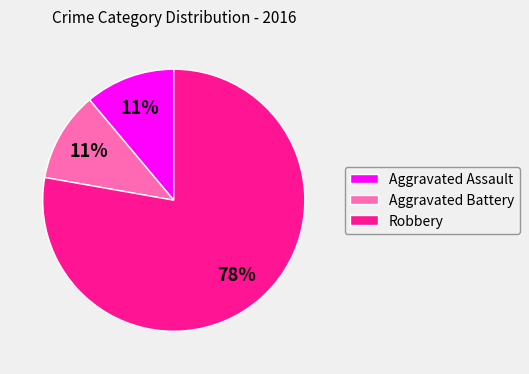

Does any single category account for the majority?

Yes